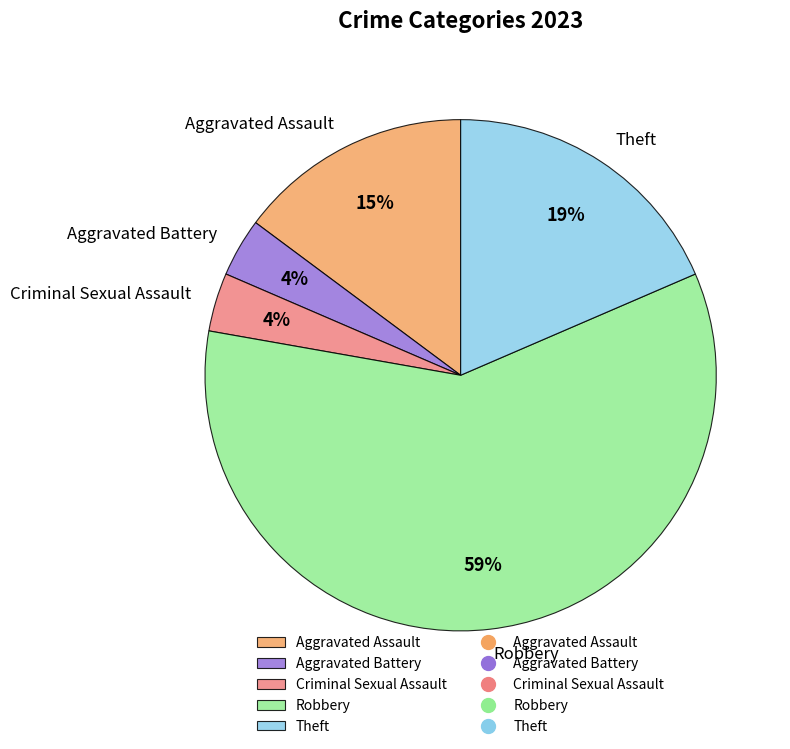

How many slices are in this pie chart?

5